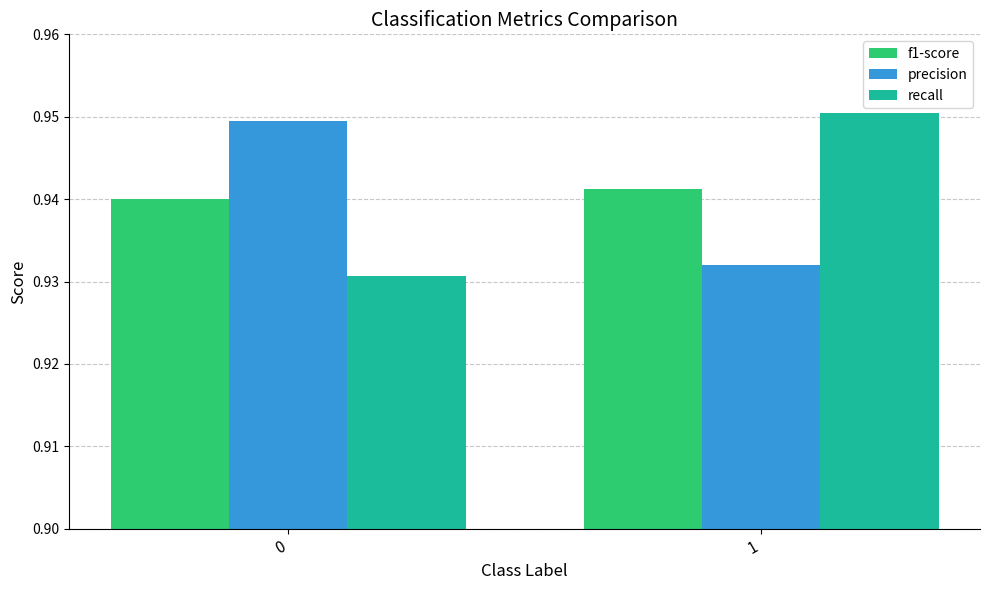

What is the sum of all f1-score values?

1.9